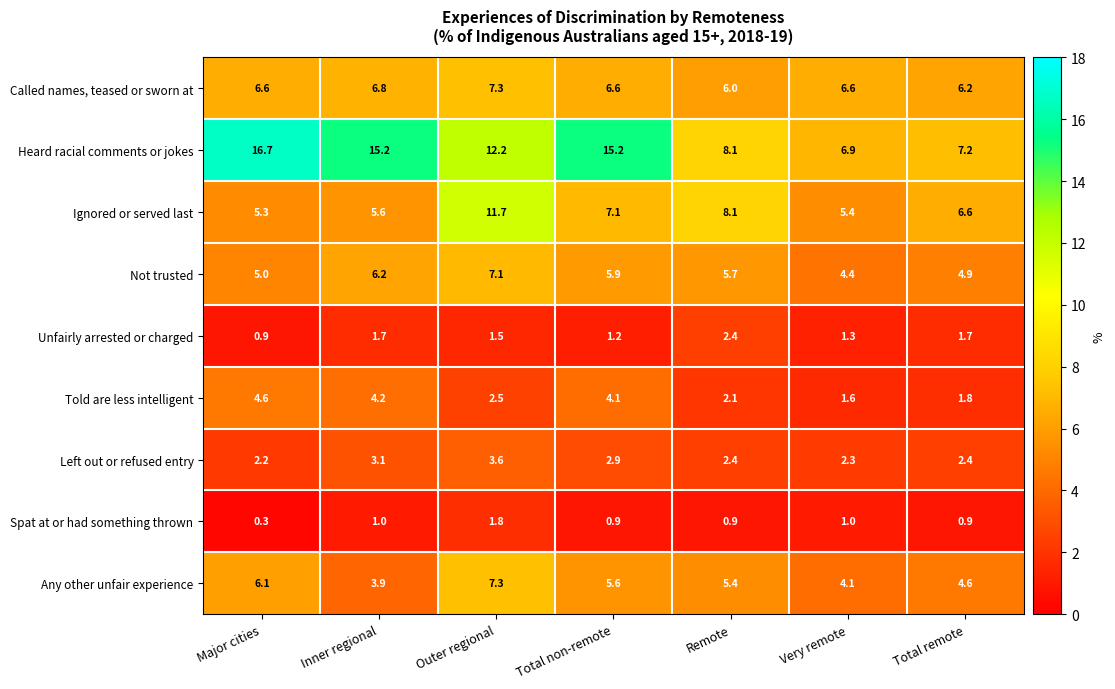

At which label does Heard racial comments or jokes first exceed 12?

Major cities